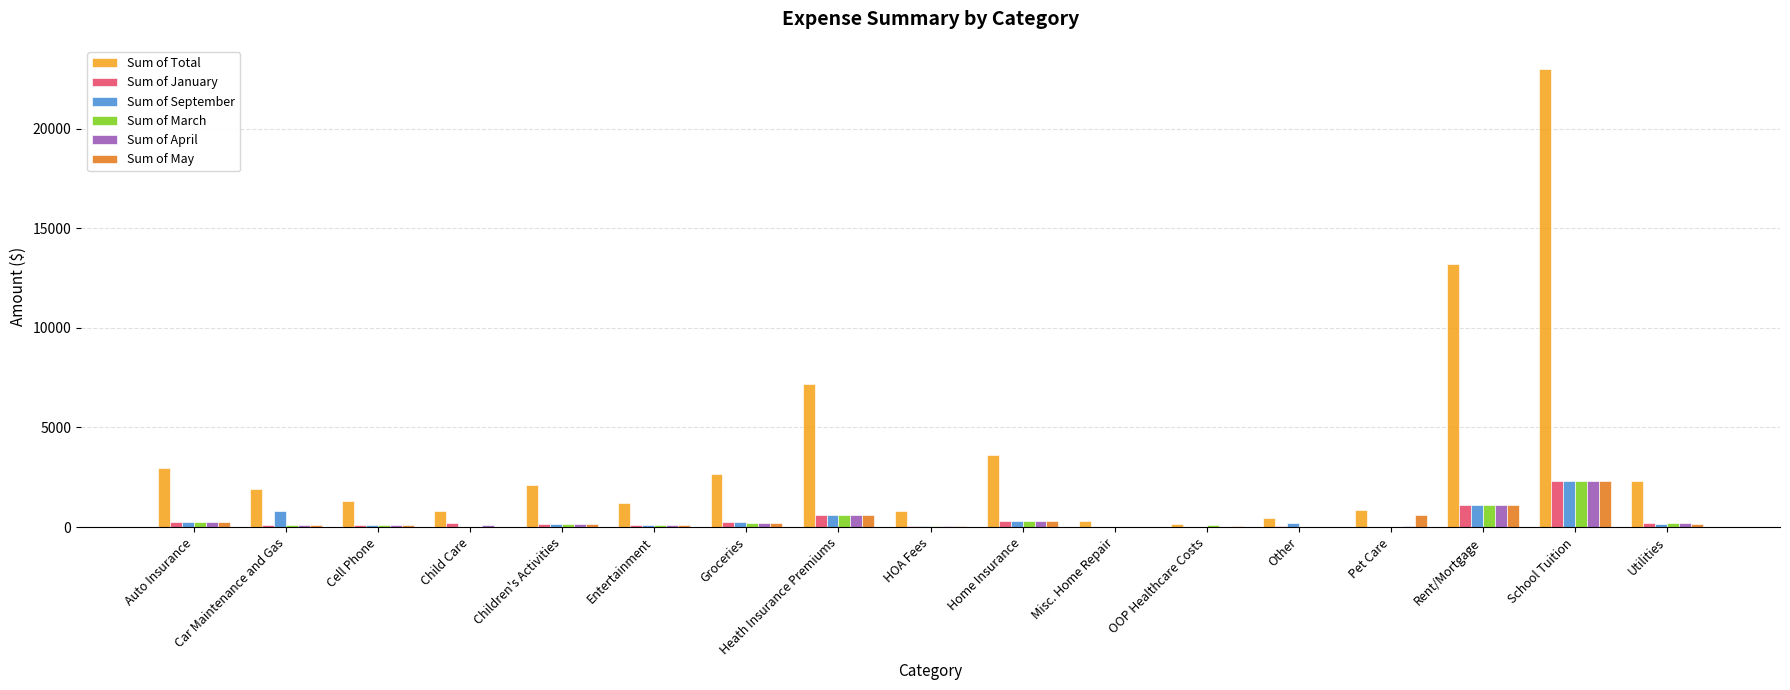

Is it true that Sum of January equals -801 at Pet Care?

False